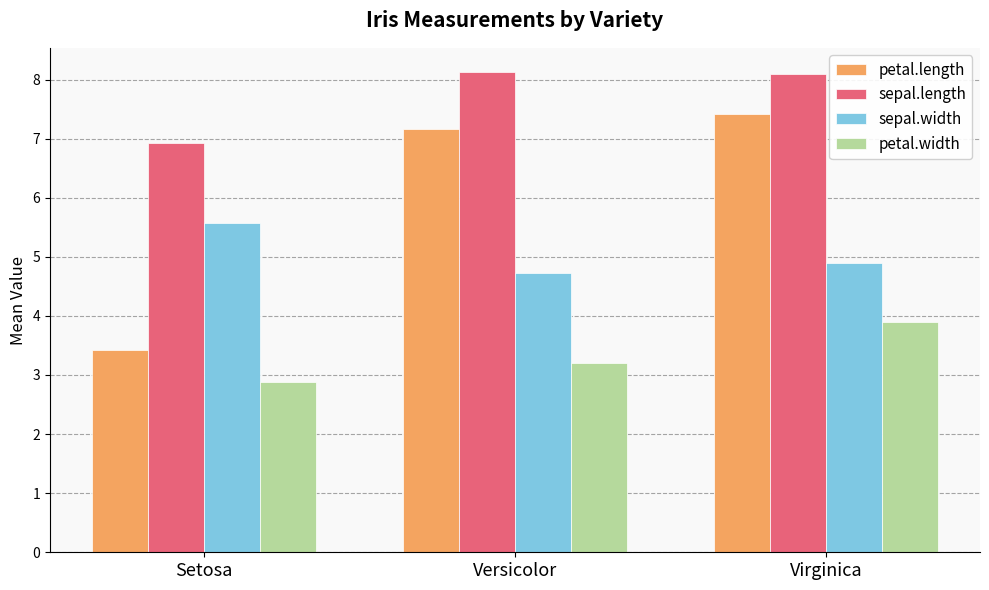

What are all the series names shown in the legend?

petal.length, sepal.length, sepal.width, petal.width